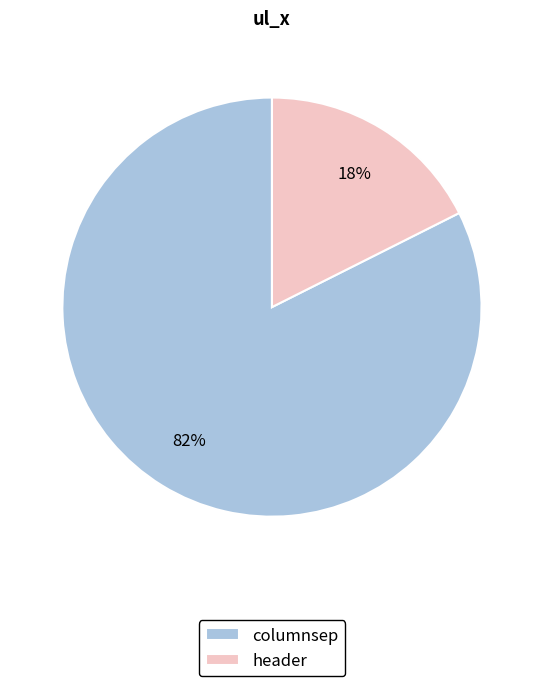

How many slices are in this pie chart?

2